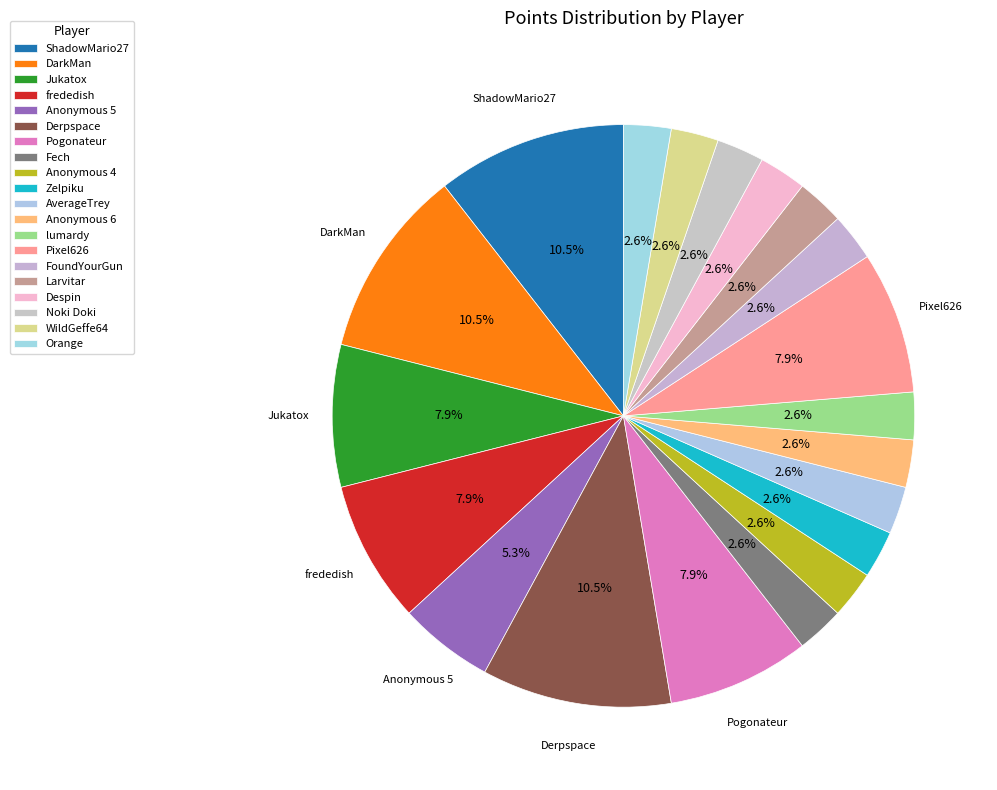

What percentage is the Pixel626 slice, to the nearest percent?

8%